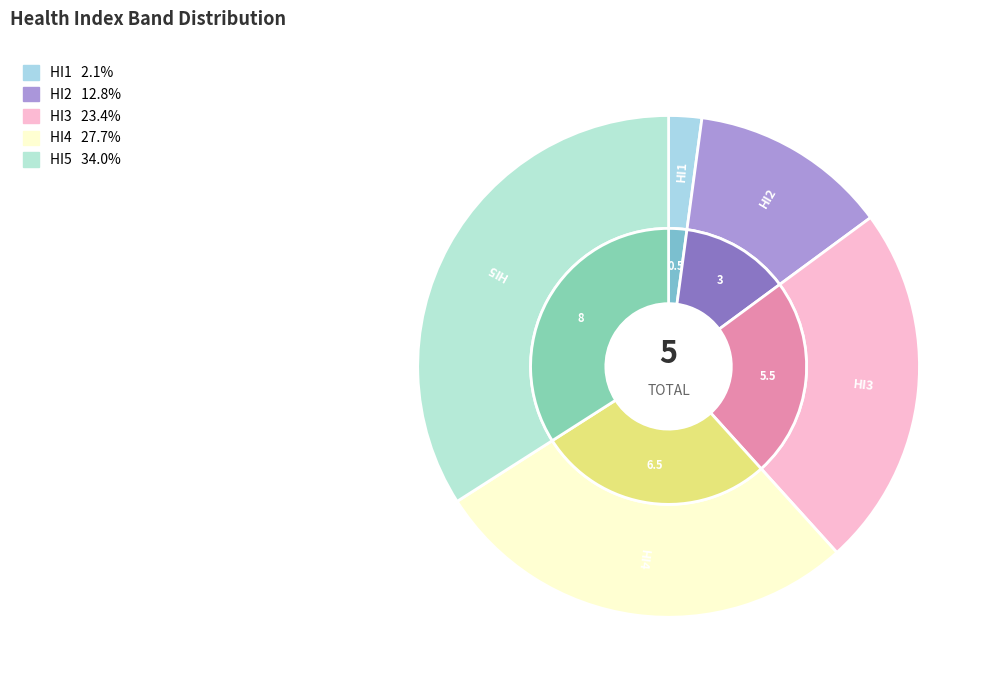

Rank the categories by value from lowest to highest.

HI1, HI2, HI3, HI4, HI5